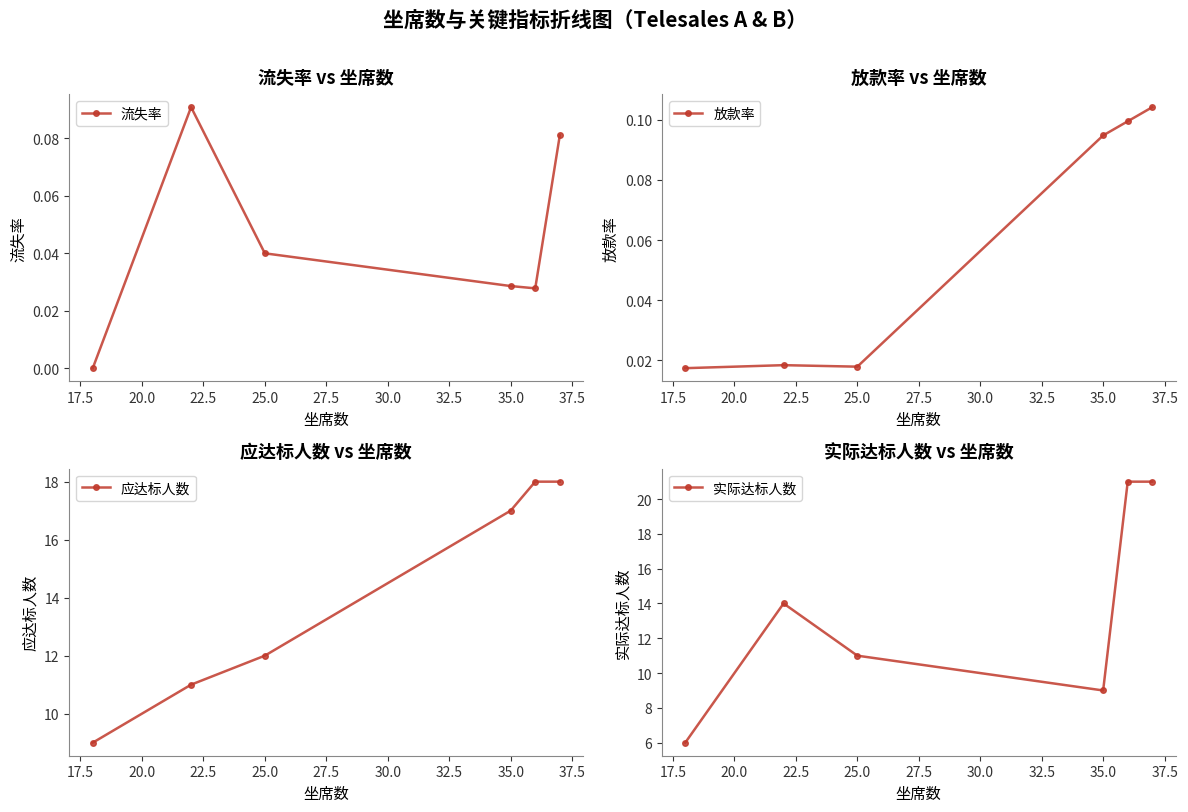

How many series are shown in this chart?

4